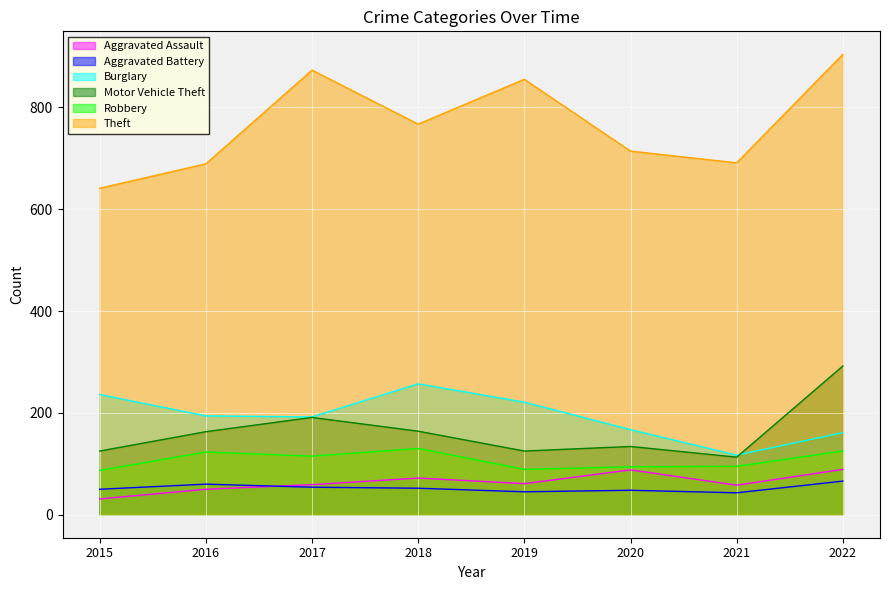

What is the average value of the Burglary series?

193